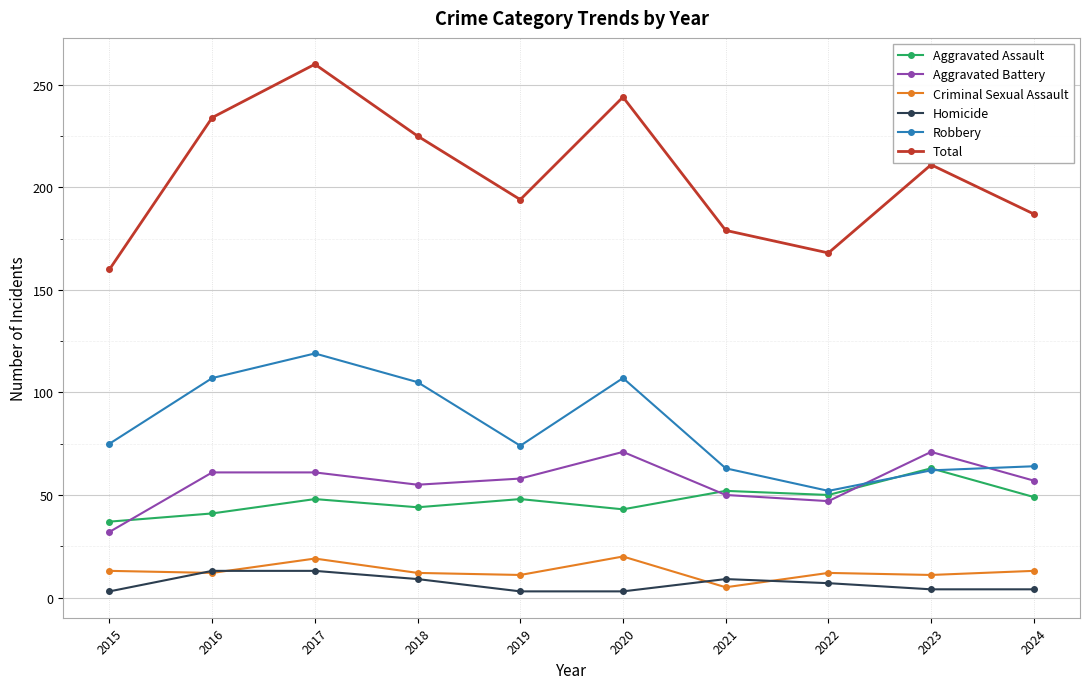

How many lines are shown in the chart?

6